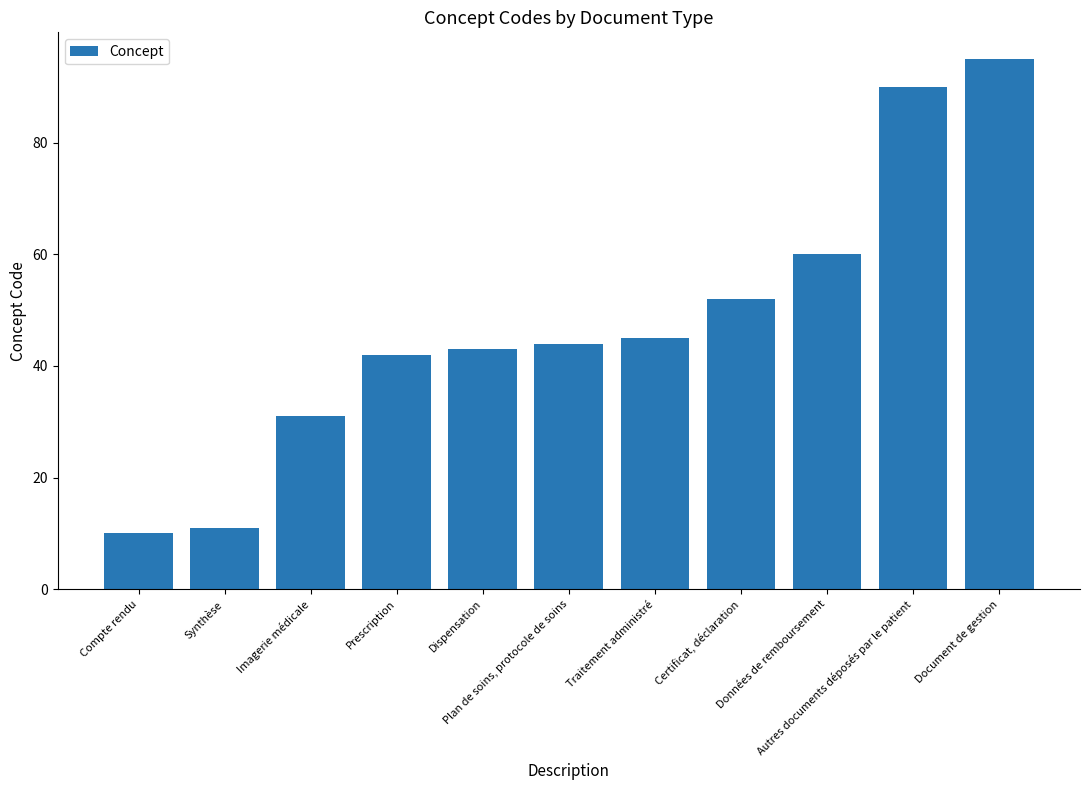

Between Traitement administré and Compte rendu, which is larger?

Traitement administré